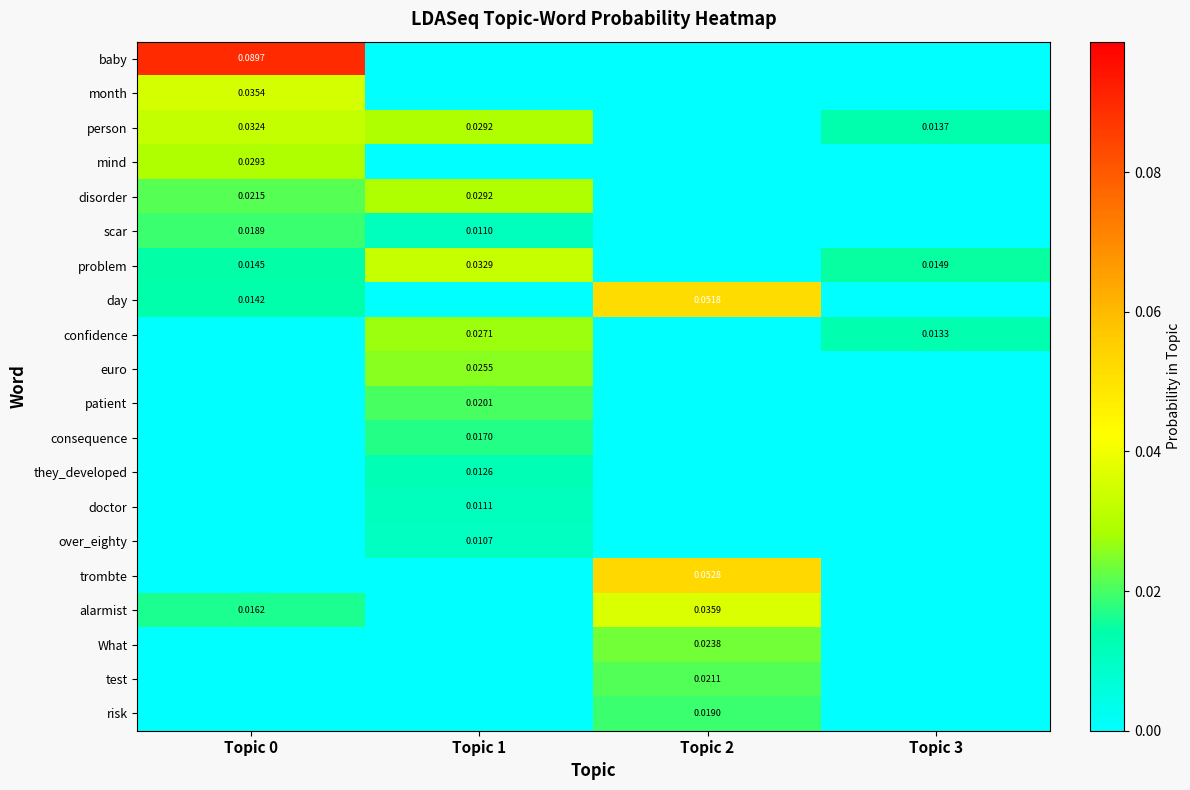

List the series in order of their peak value, lowest first.

over_eighty, doctor, they_developed, consequence, scar, risk, patient, test, What, euro, confidence, disorder, mind, person, problem, month, alarmist, day, trombte, baby